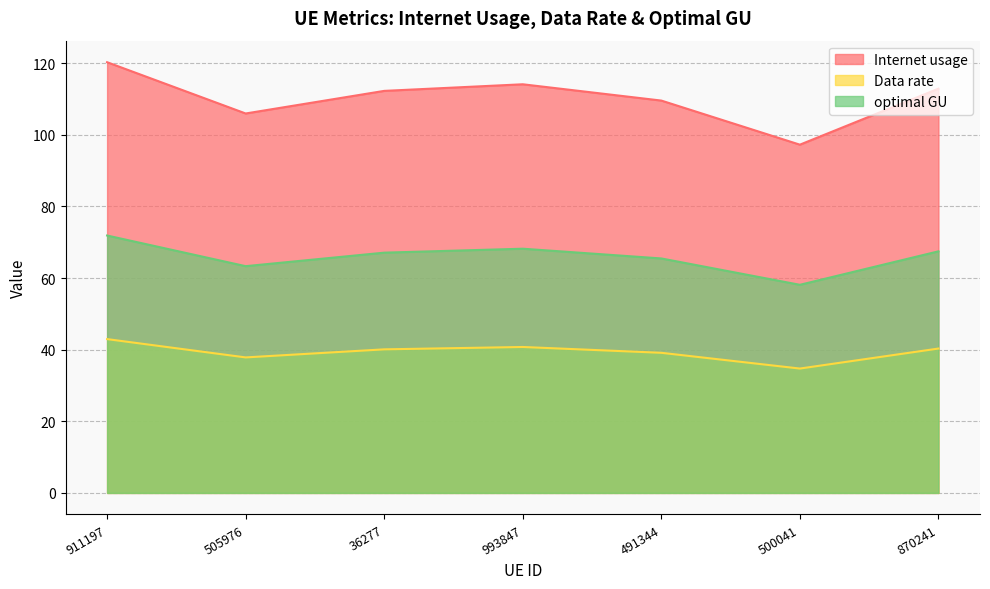

Which category has the highest value across all series?

911197